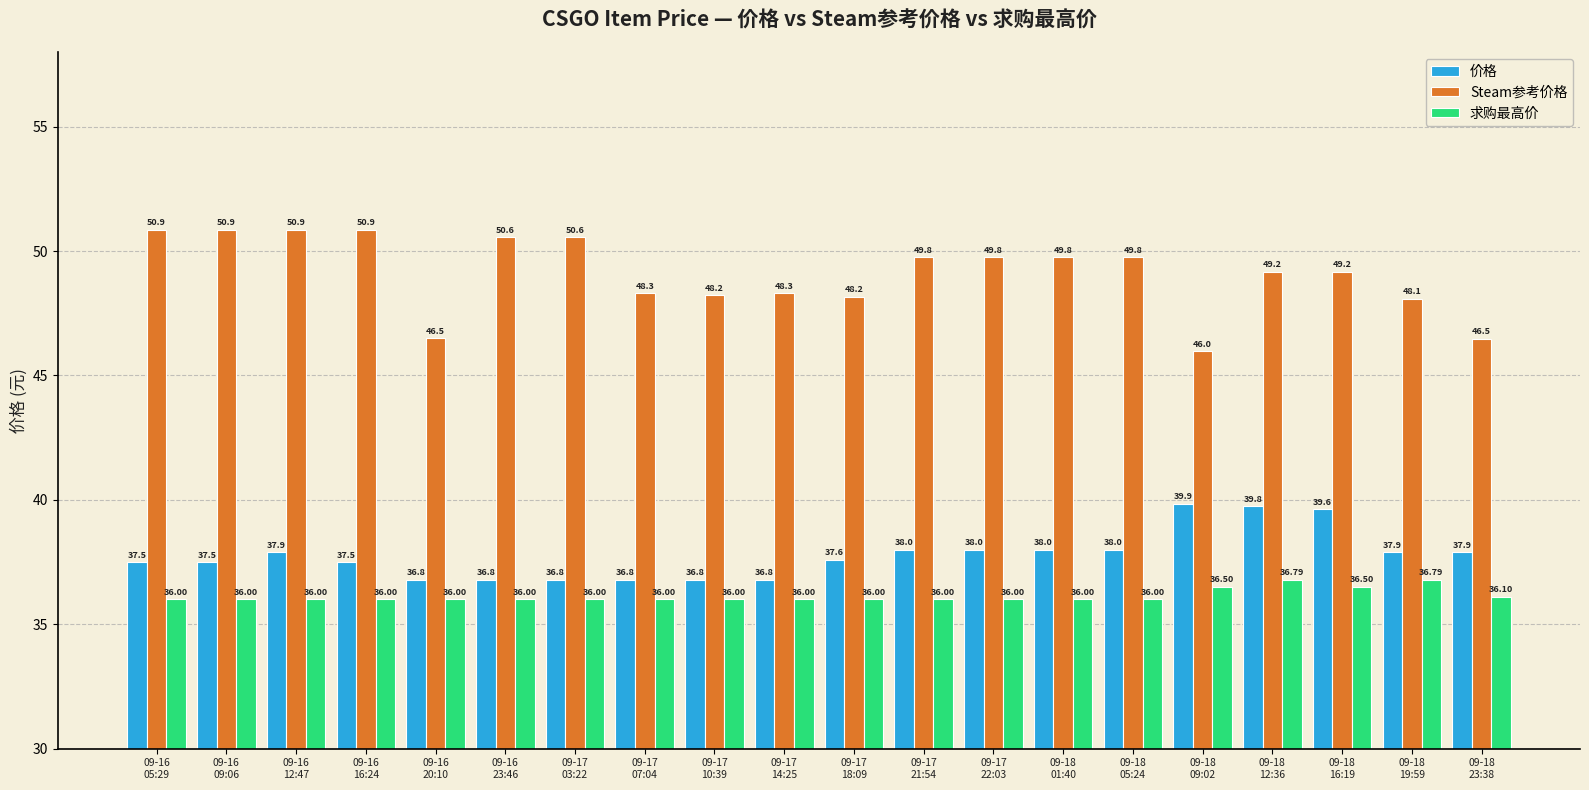

How many series are shown in this chart?

3